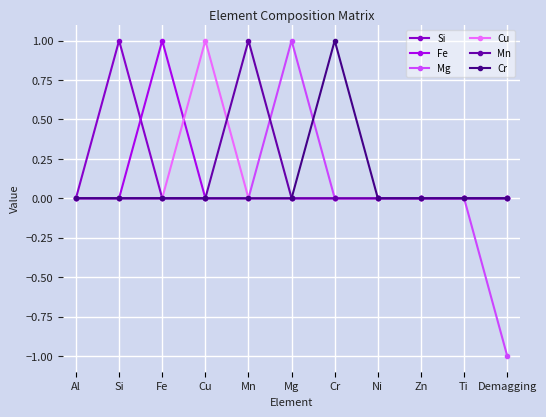

The value of Cu at Cu is 1.0. True or false?

True